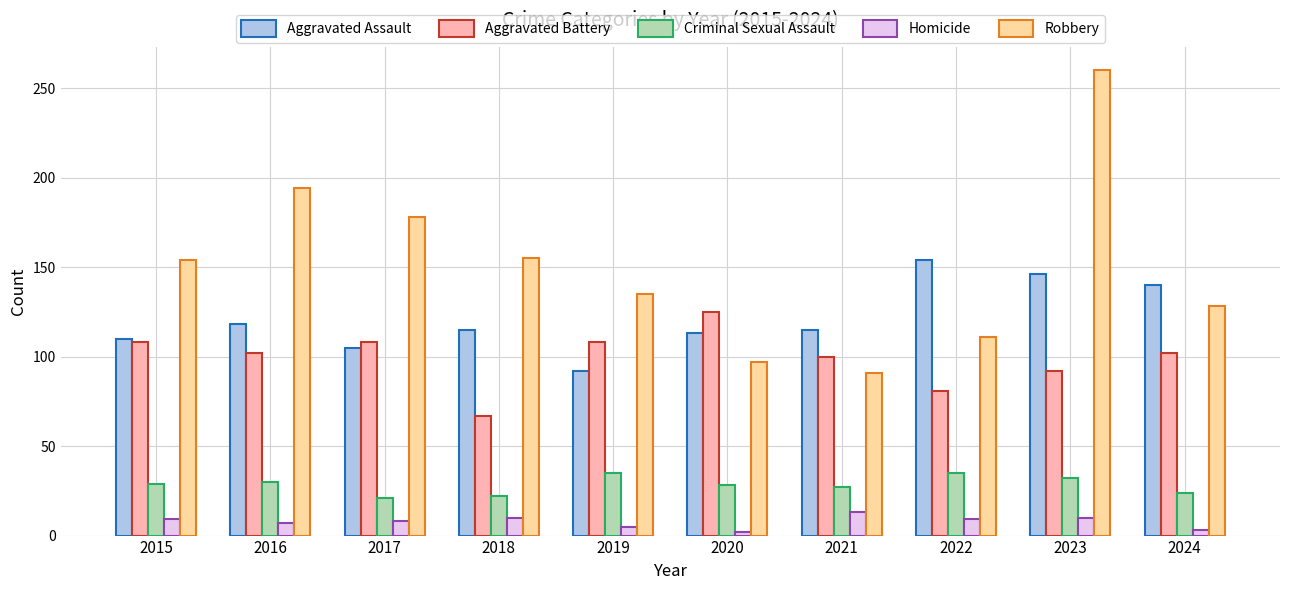

What value does the Robbery series have at 2016, to the nearest 10?

190